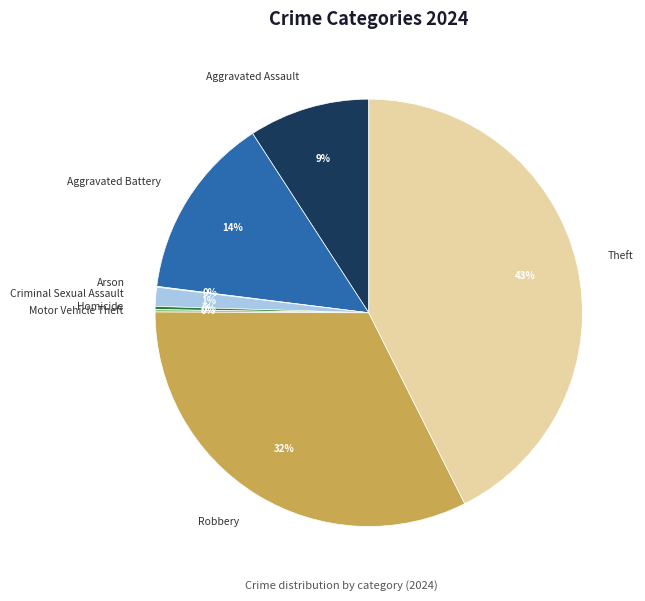

What is the largest slice in the pie chart?

Theft